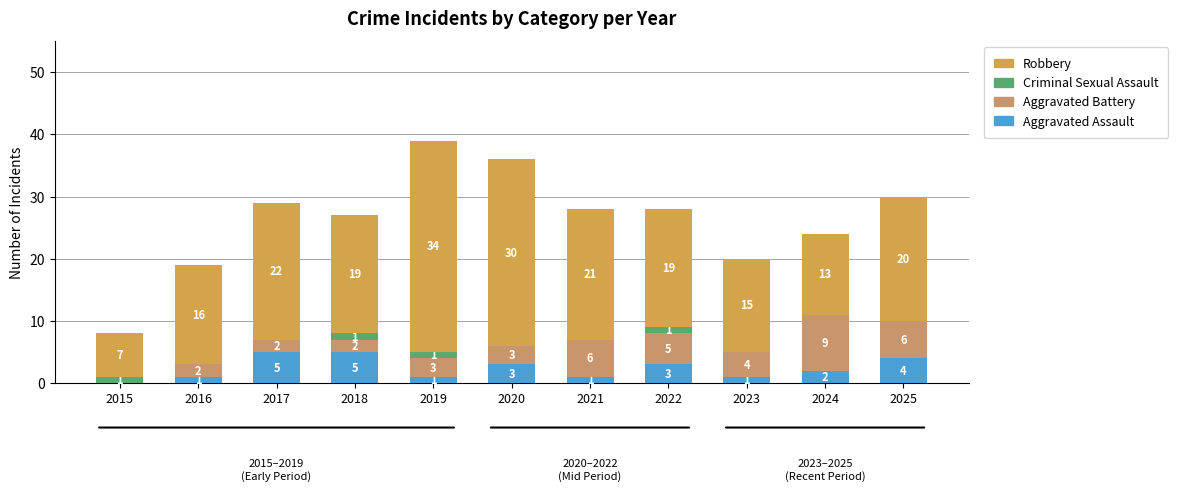

The Aggravated Assault series shows -3 at 2015. True or false?

False